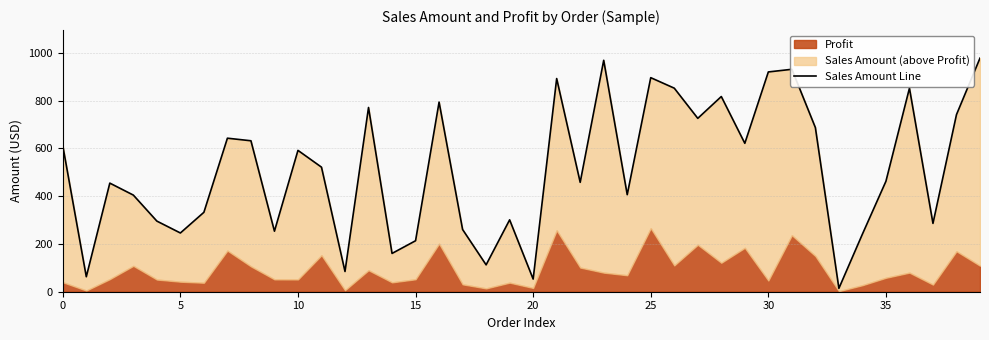

At which category does the chart reach its peak across all series?

39